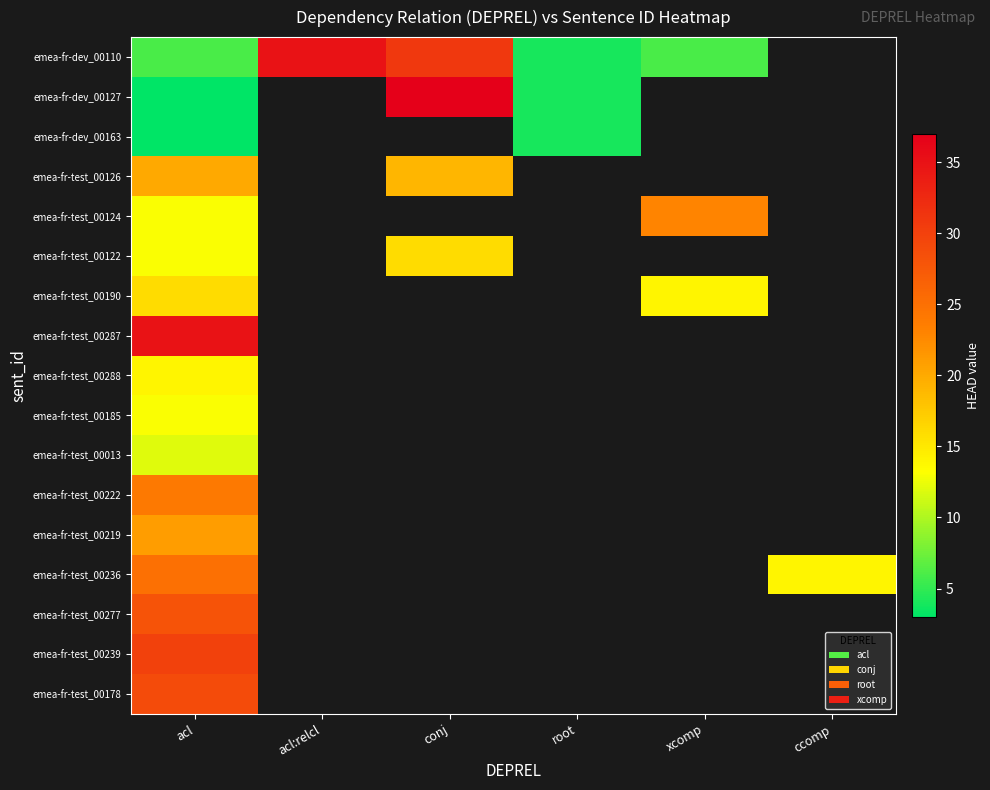

Rank the series at acl from lowest to highest value.

emea-fr-dev_00127, emea-fr-dev_00163, emea-fr-dev_00110, emea-fr-test_00013, emea-fr-test_00124, emea-fr-test_00122, emea-fr-test_00185, emea-fr-test_00288, emea-fr-test_00190, emea-fr-test_00126, emea-fr-test_00219, emea-fr-test_00222, emea-fr-test_00236, emea-fr-test_00277, emea-fr-test_00178, emea-fr-test_00239, emea-fr-test_00287